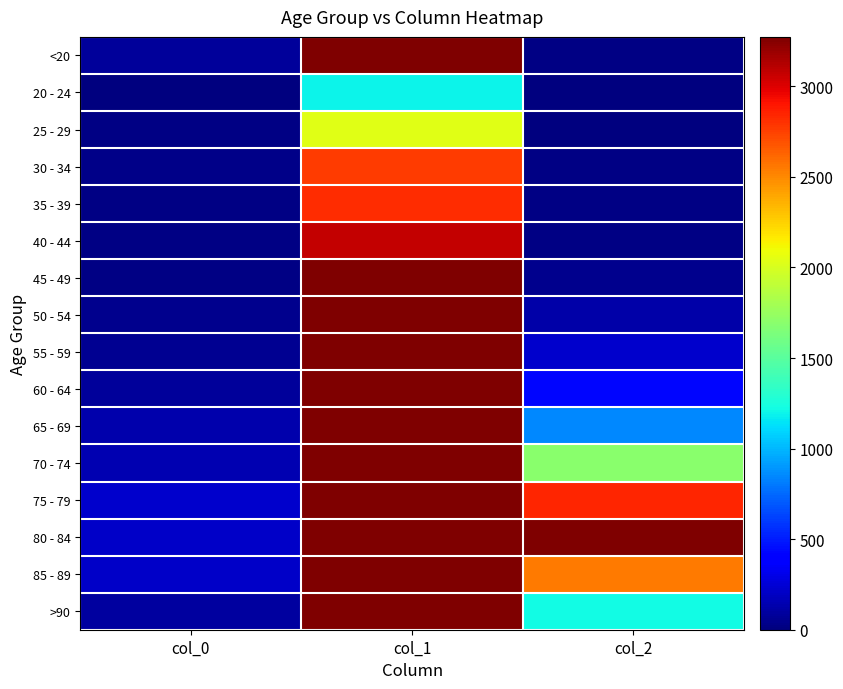

Reading right to left, what are all the values shown in this chart?

<20: col_2=18	col_1=4641	col_0=77
20 - 24: col_2=4	col_1=1191	col_0=5
25 - 29: col_2=3	col_1=2038	col_0=14
30 - 34: col_2=17	col_1=2765	col_0=27
35 - 39: col_2=18	col_1=2814	col_0=17
40 - 44: col_2=24	col_1=3078	col_0=20
45 - 49: col_2=47	col_1=4396	col_0=23
50 - 54: col_2=126	col_1=6803	col_0=39
55 - 59: col_2=227	col_1=8400	col_0=59
60 - 64: col_2=426	col_1=9236	col_0=84
65 - 69: col_2=850	col_1=9883	col_0=137
70 - 74: col_2=1690	col_1=12018	col_0=153
75 - 79: col_2=2848	col_1=12434	col_0=220
80 - 84: col_2=3273	col_1=10764	col_0=209
85 - 89: col_2=2548	col_1=7417	col_0=206
>90: col_2=1224	col_1=3604	col_0=93